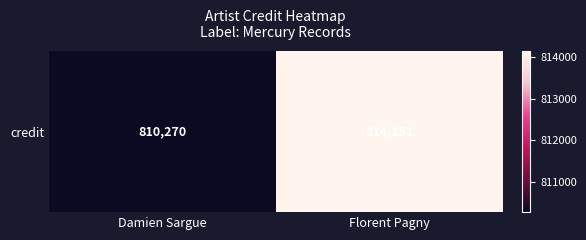

Rank the categories by value from highest to lowest.

Florent Pagny, Damien Sargue